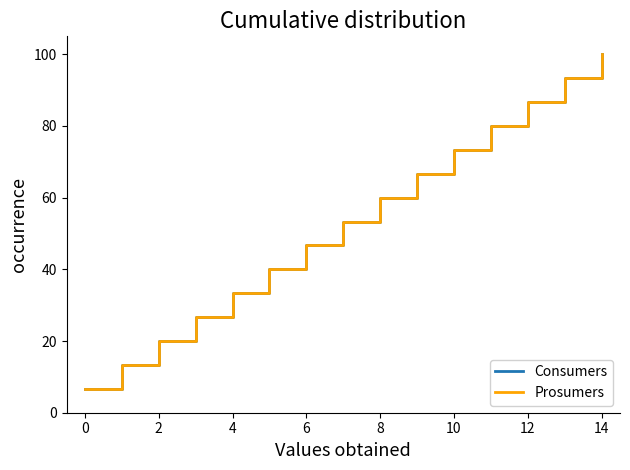

What is the lowest value of the Prosumers series?

6.7